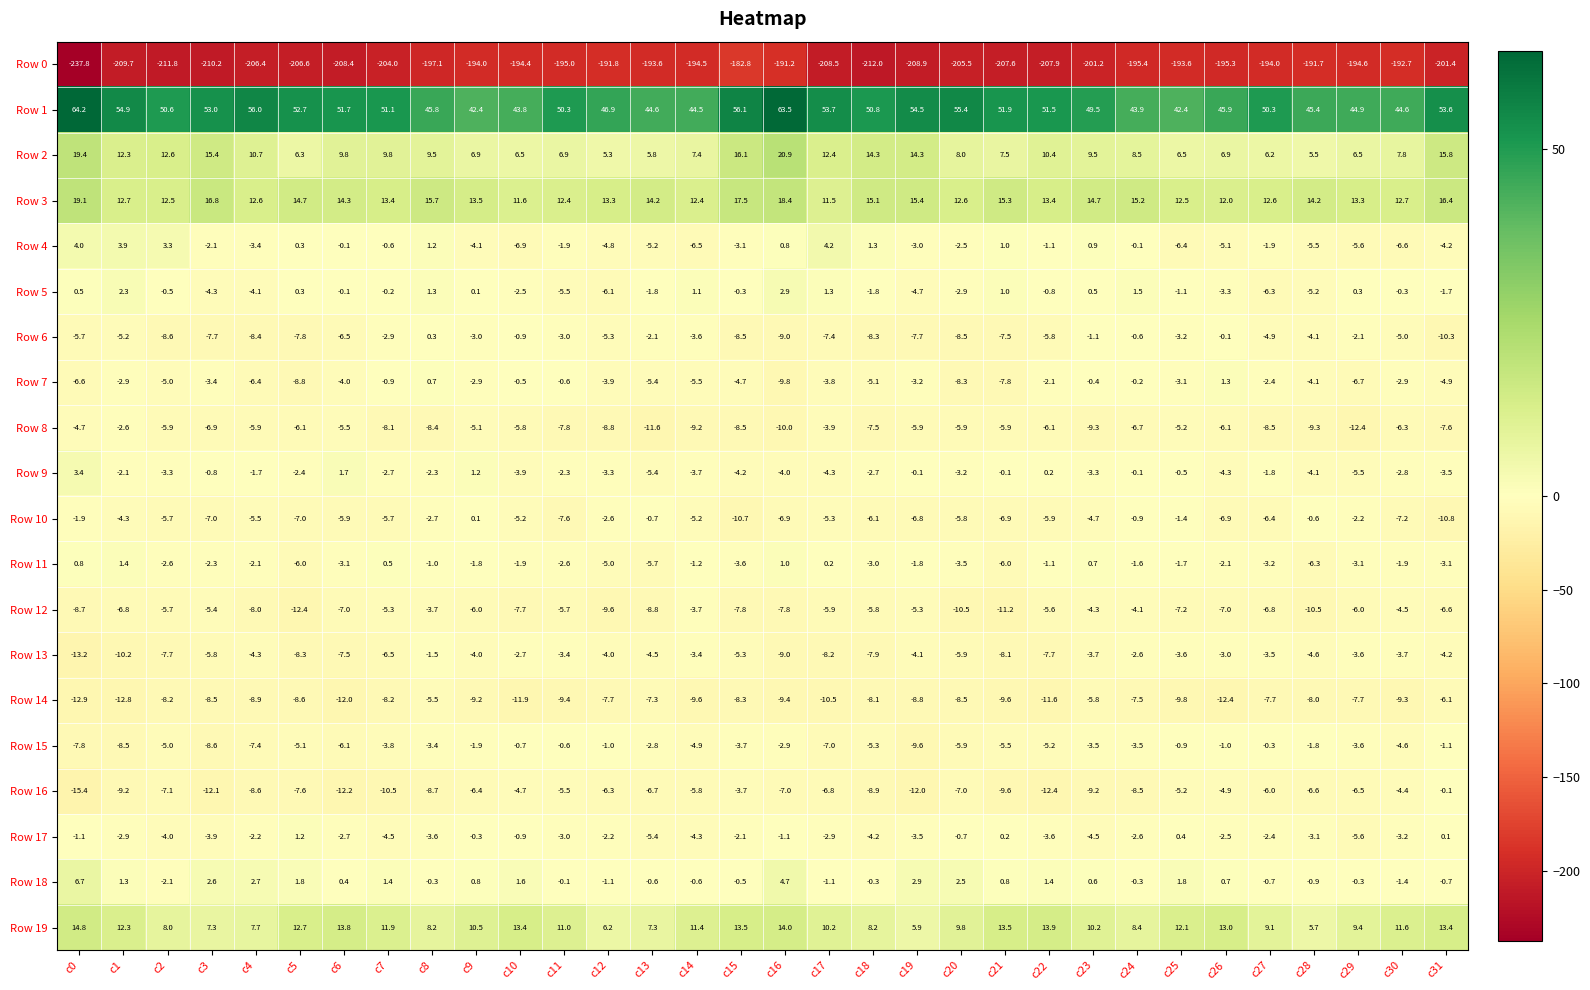

What is the total value across all series at c22?

-186.1